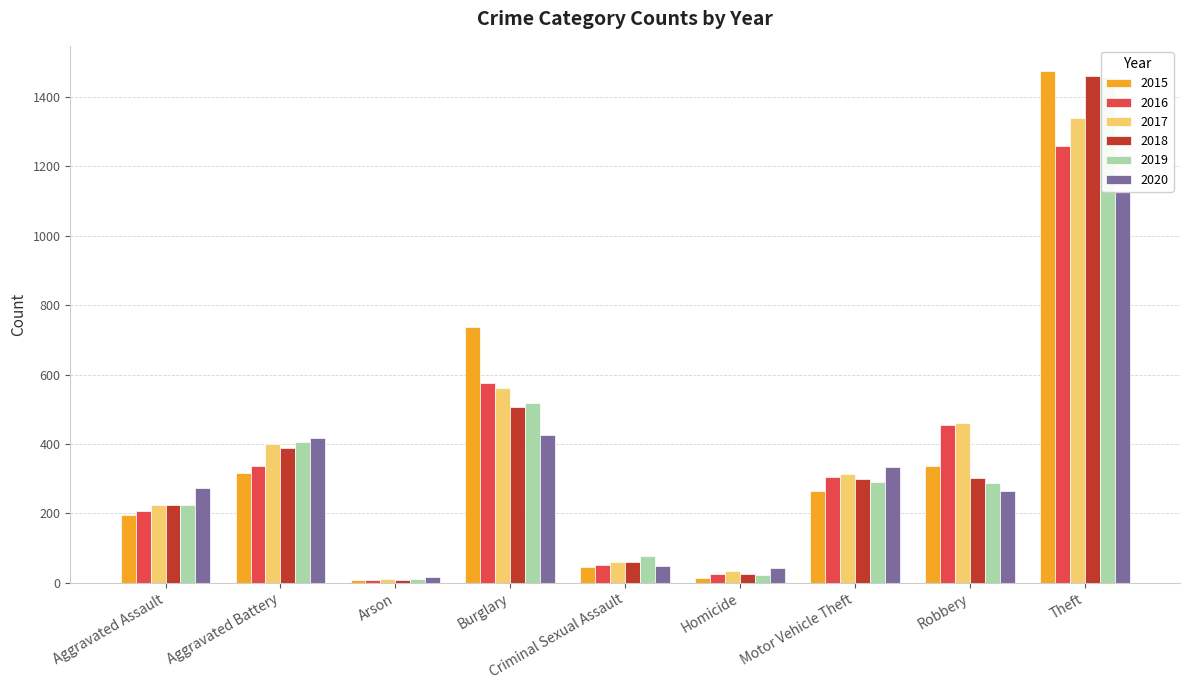

What is the average value of the 2017 series?

378